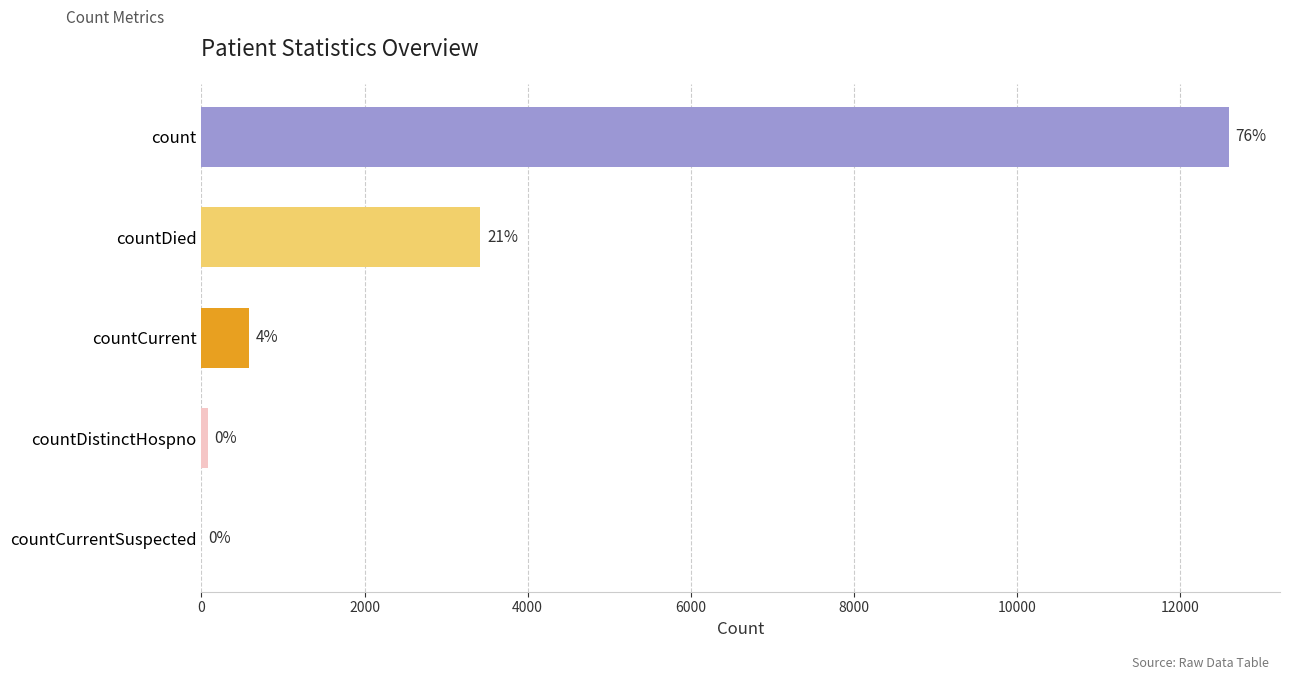

Are the bars horizontal?

Yes